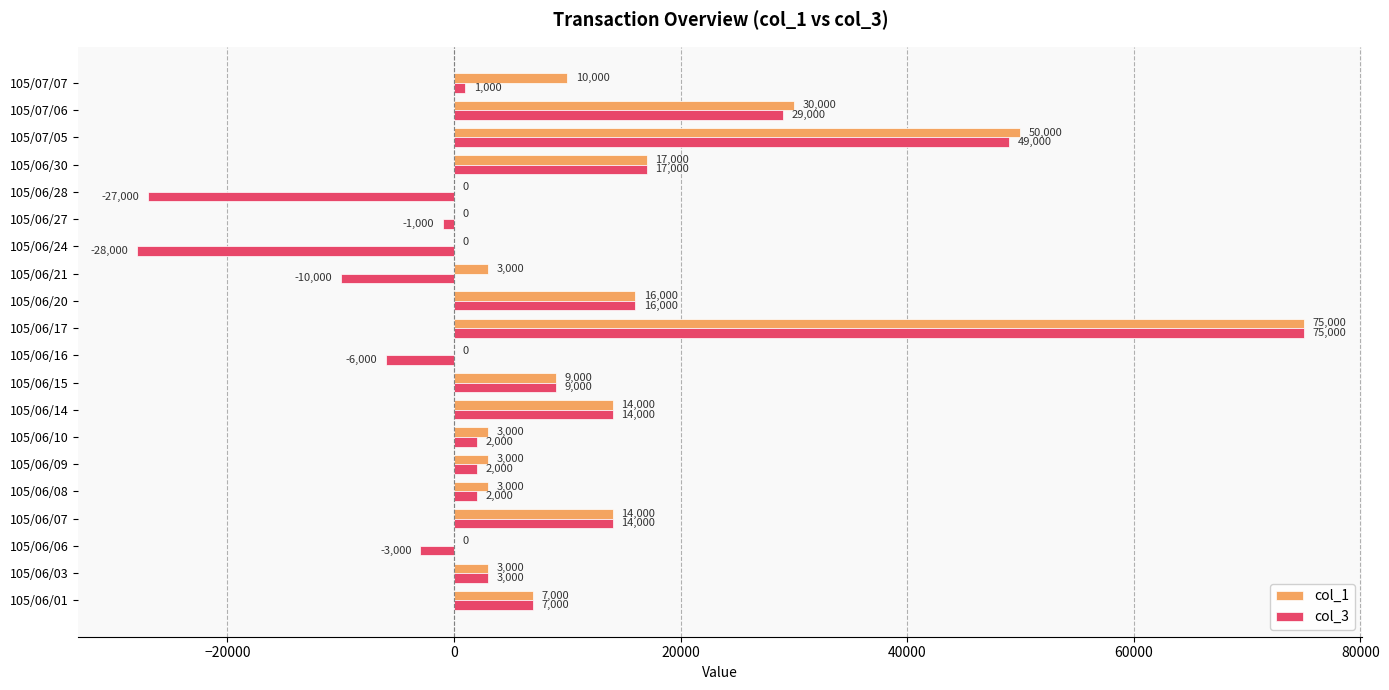

How many categories are shown in the chart?

20